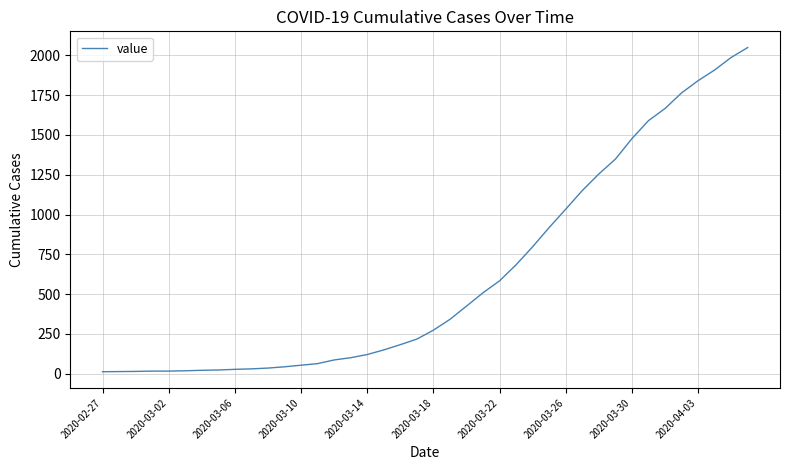

What is the greatest value displayed?

2049